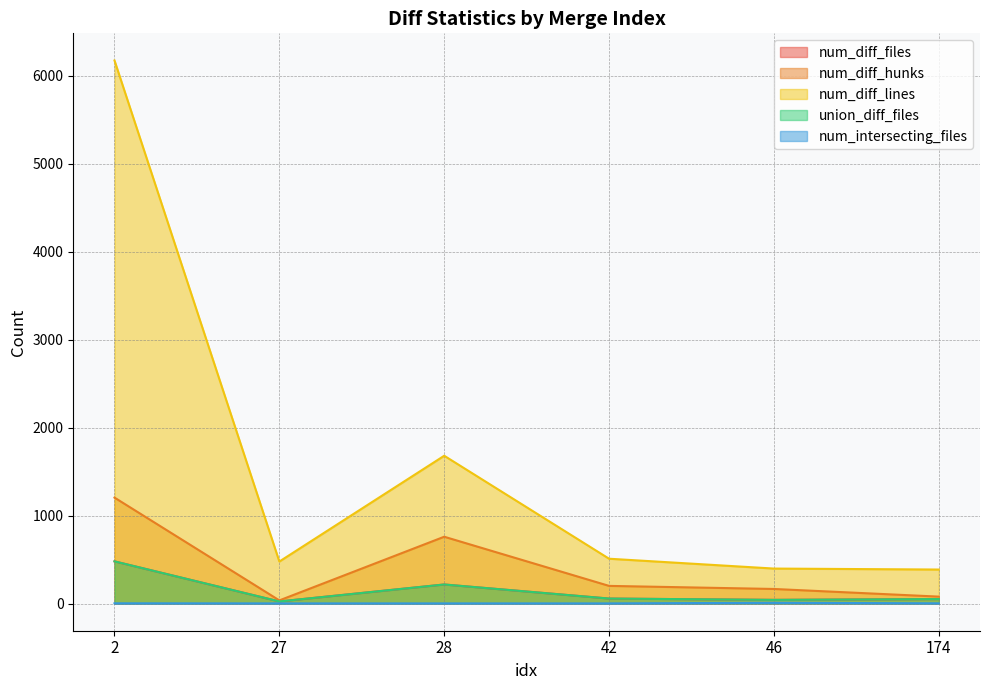

Rank the categories by num_diff_hunks value from lowest to highest.

27, 174, 46, 42, 28, 2